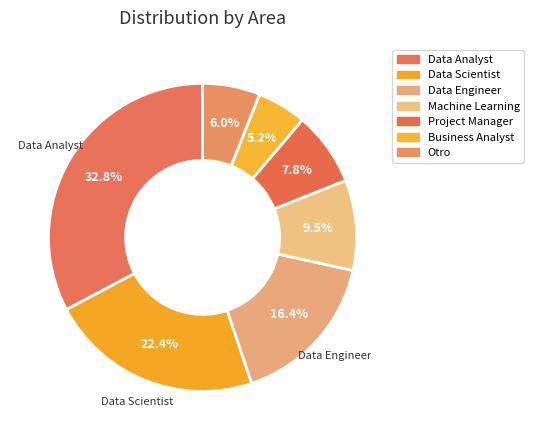

How many segments does this pie chart have?

7